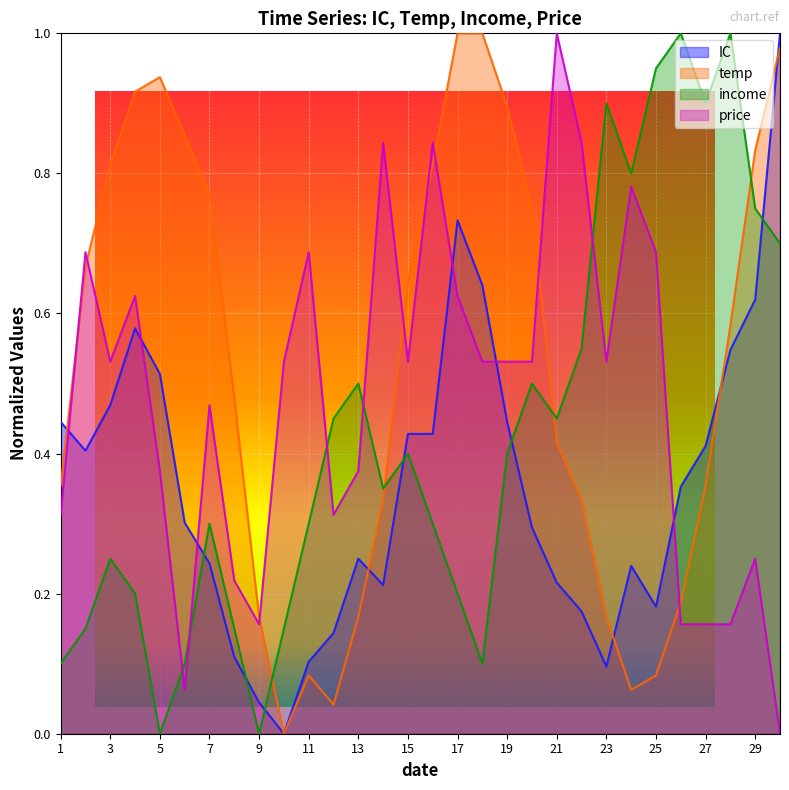

Rank the series by their maximum value, from lowest to highest.

IC, temp, income, price